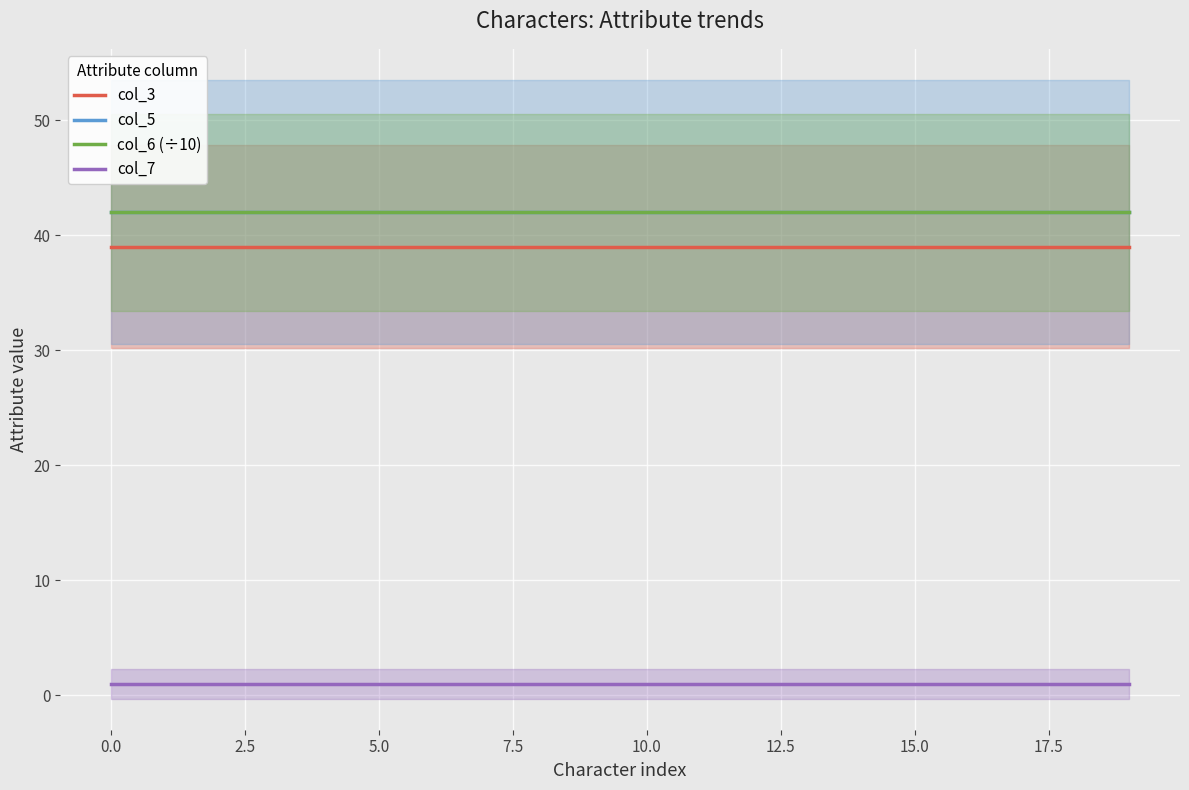

Which series changed the most between 7.5 and 13?

col_3